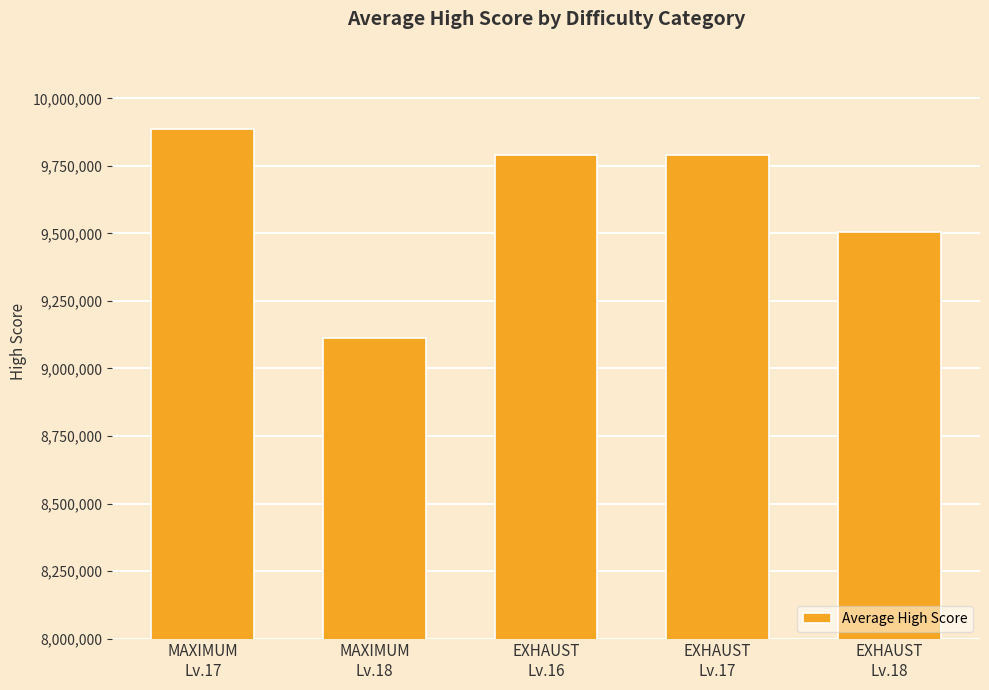

Between MAXIMUM
Lv.18 and EXHAUST
Lv.17, which is larger?

EXHAUST
Lv.17